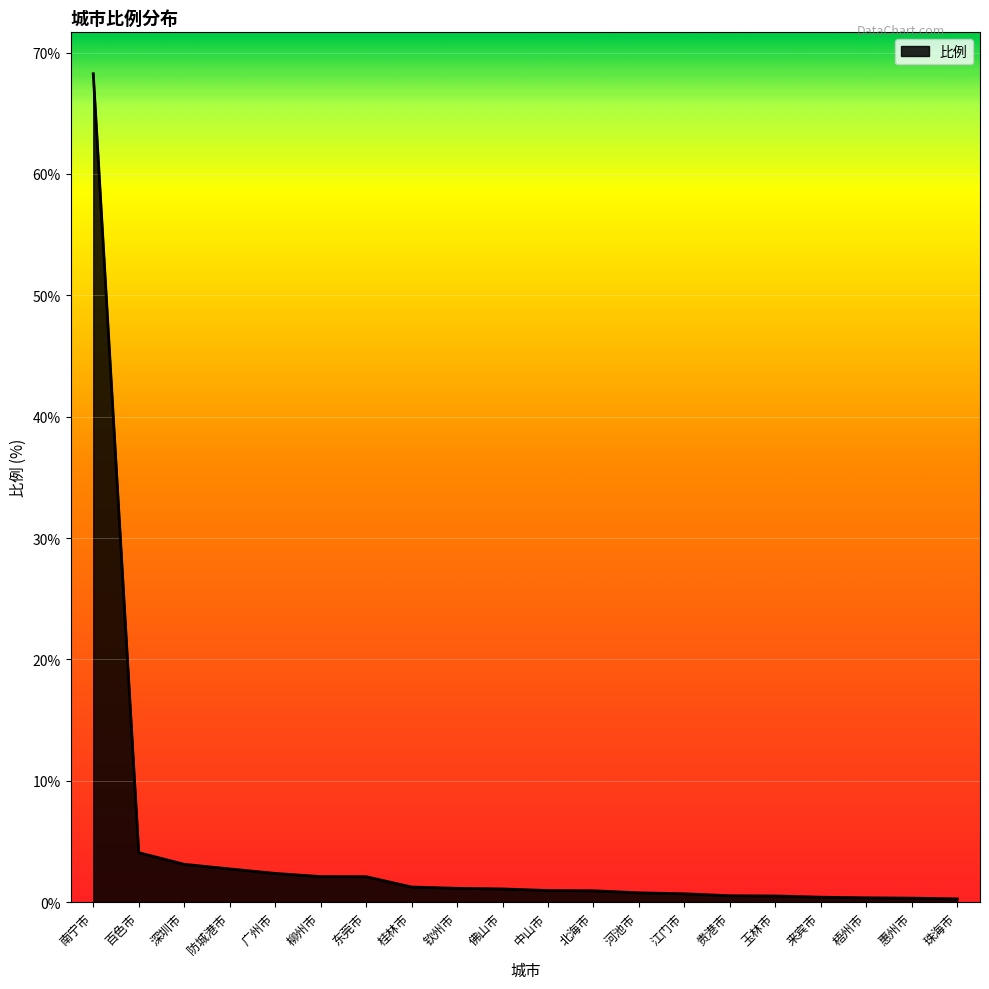

What value does the data have at 柳州市?

2.1